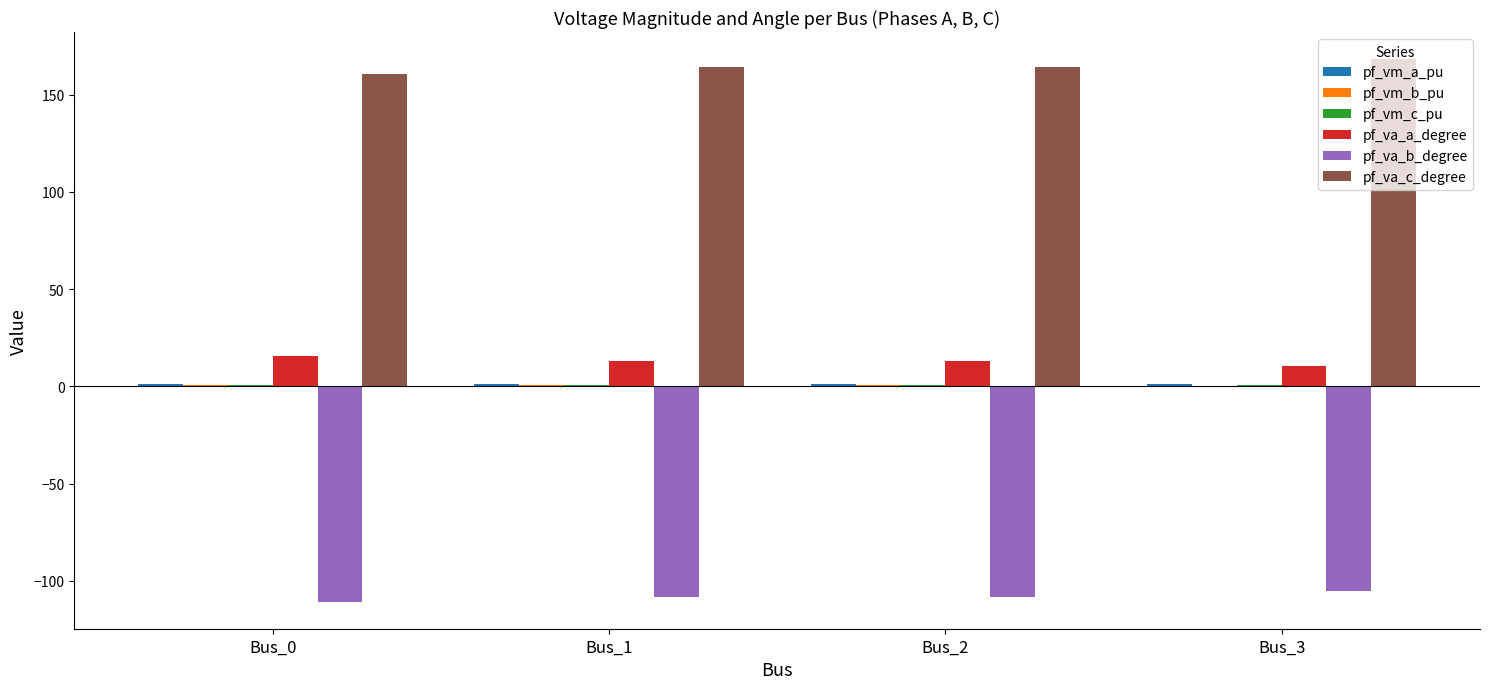

The value of pf_va_b_degree at Bus_3 is -105.0. True or false?

True